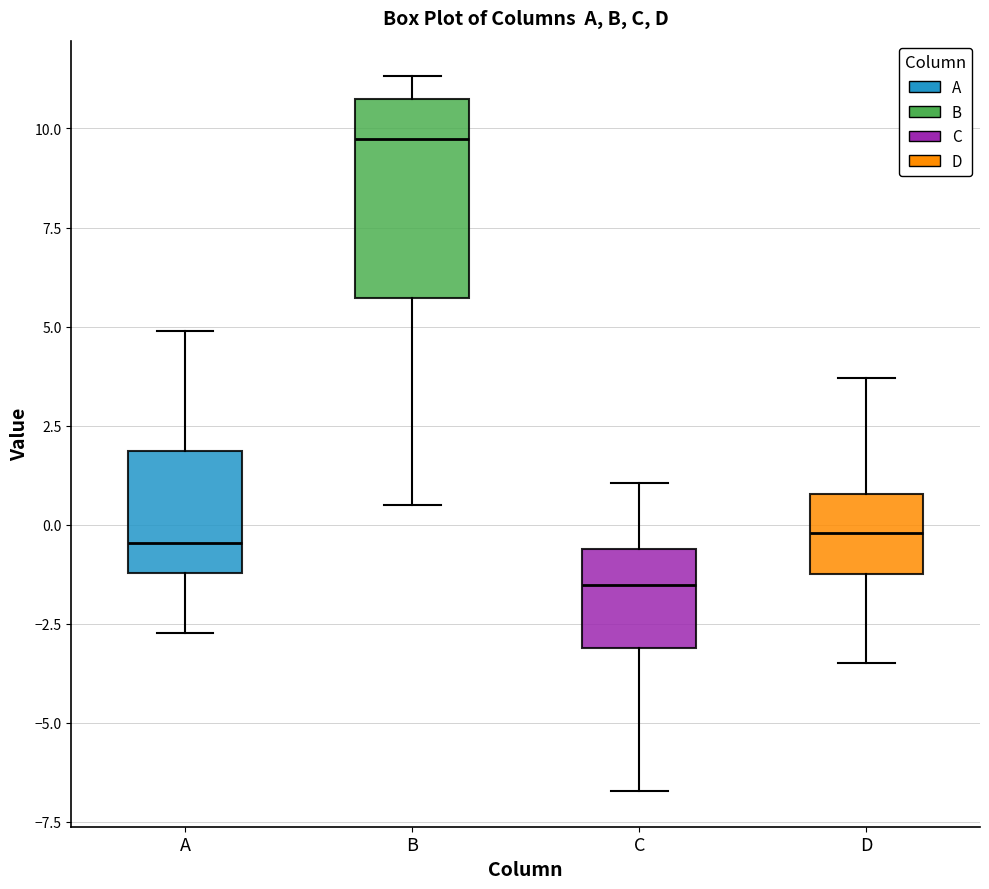

Where does the upper whisker of the box for D end on the y-axis? The values are not printed on the chart, so give them approximately, as read against the axis.

3.5